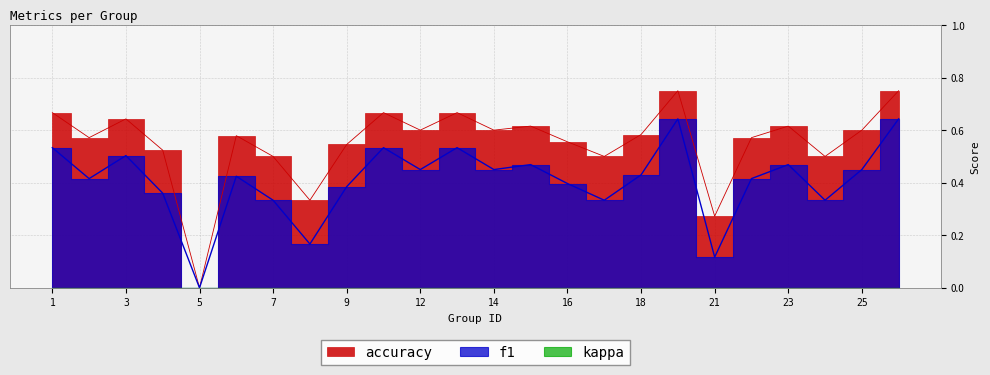

How many positive values does the f1 series have?

23